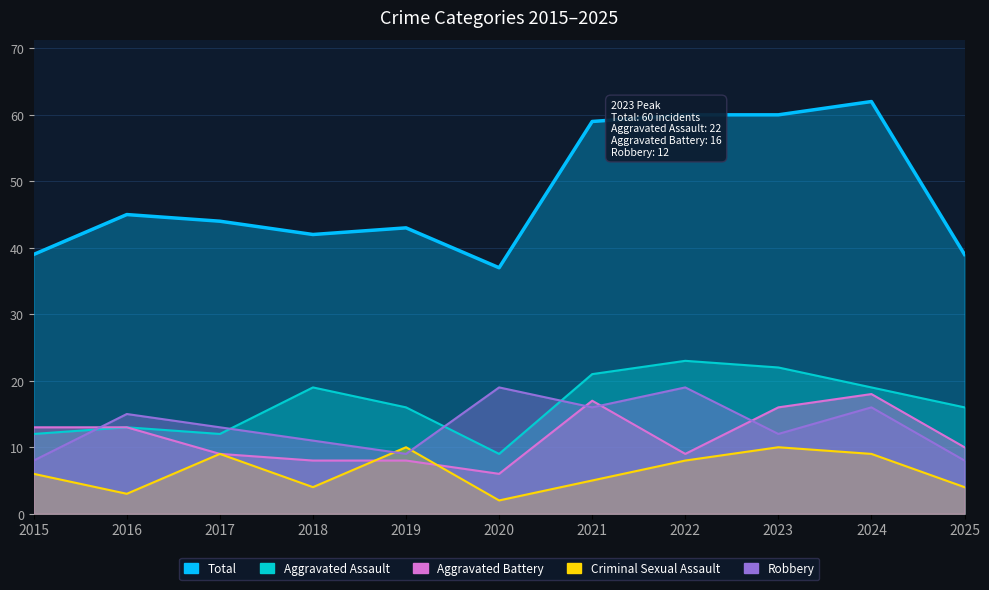

How many data points in Aggravated Assault are less than 16?

4